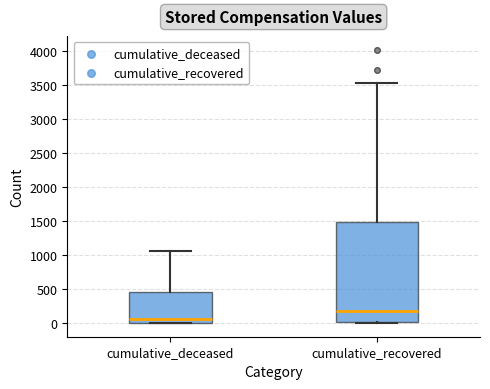

Comparing the boxes themselves (not the whiskers), which one is the tallest?

cumulative_recovered